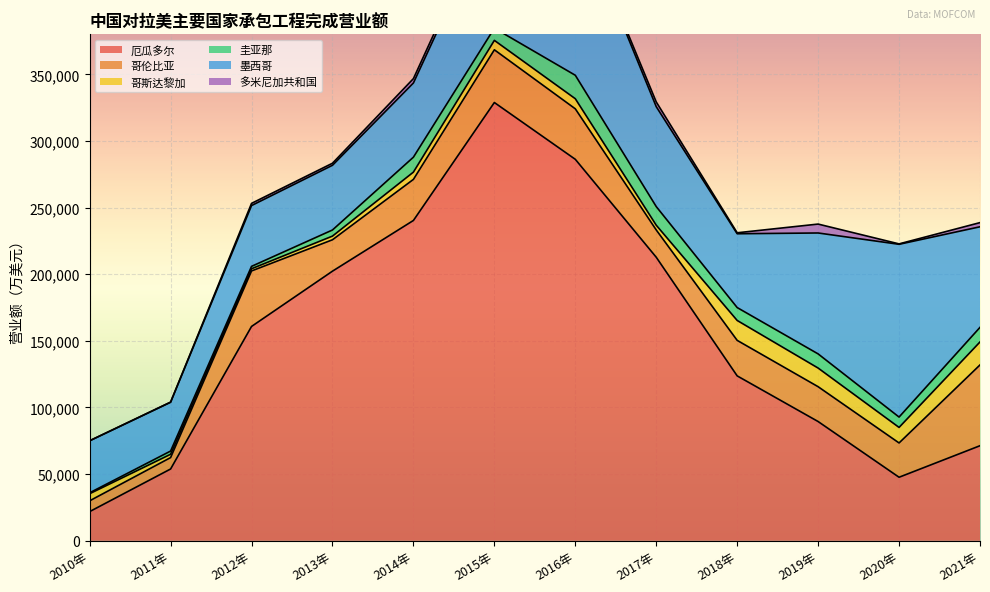

What is the approximate value of 多米尼加共和国 at 2014年?

3272